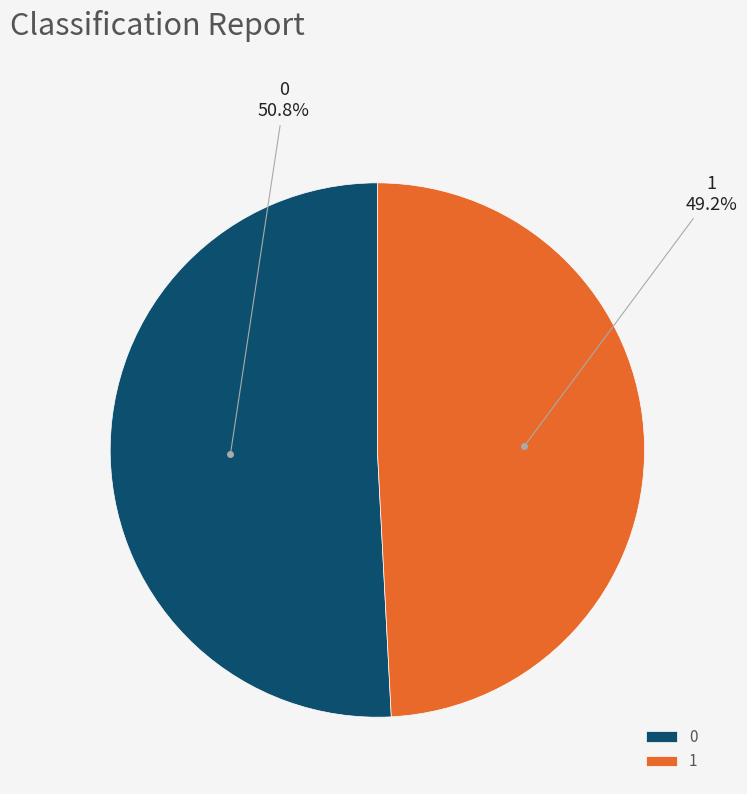

To the nearest percent, what percentage of the pie is 0?

51%